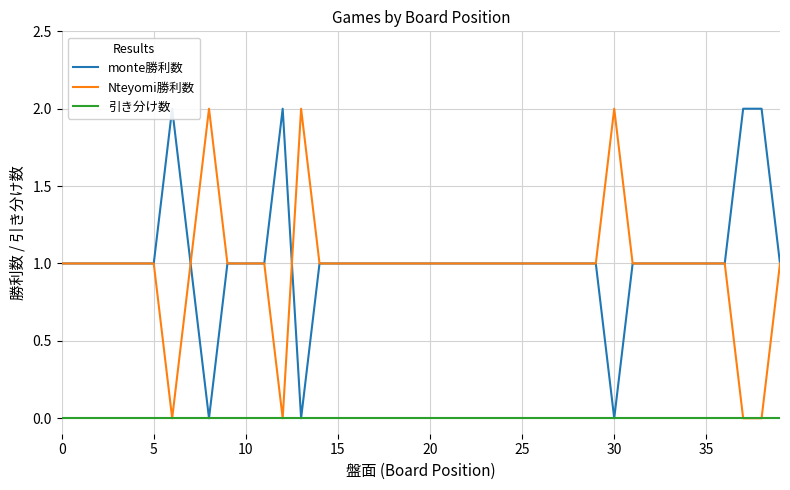

Which series has the largest total across all categories?

monte勝利数